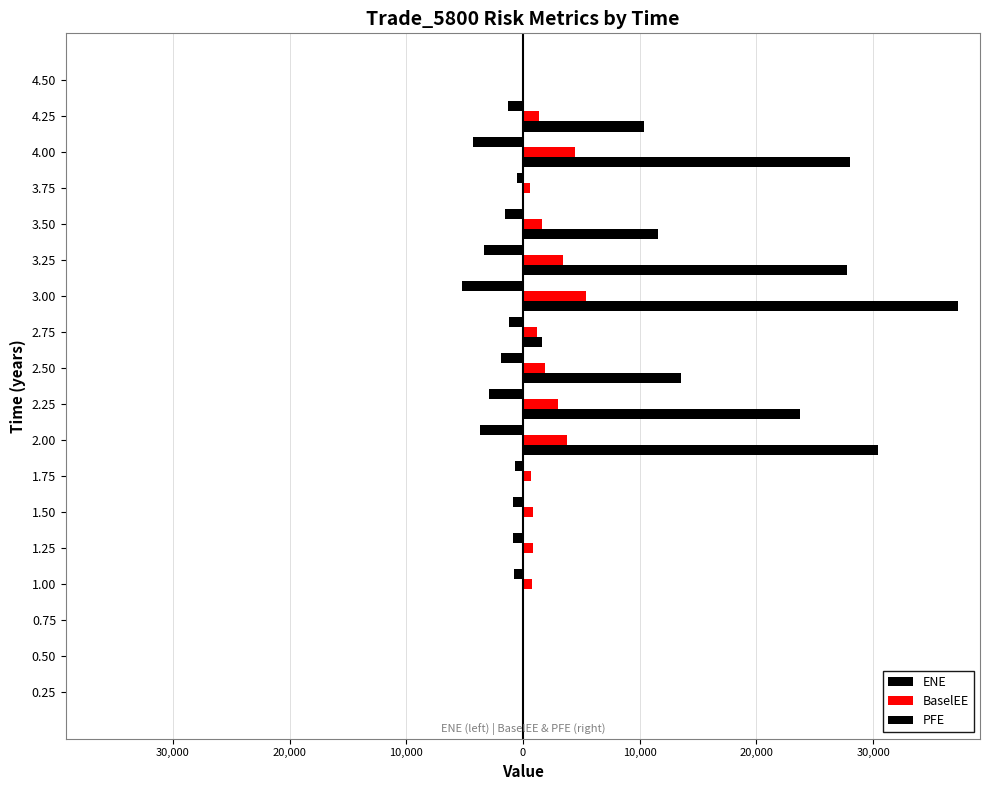

Which series has the widest spread of values?

PFE